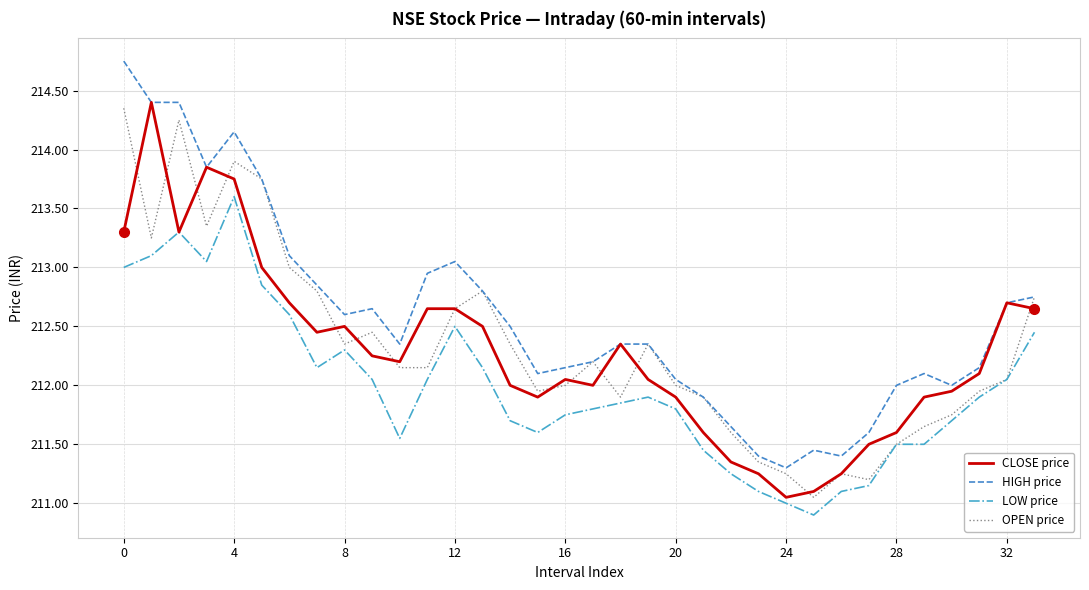

Which series has the largest total across all categories?

HIGH price